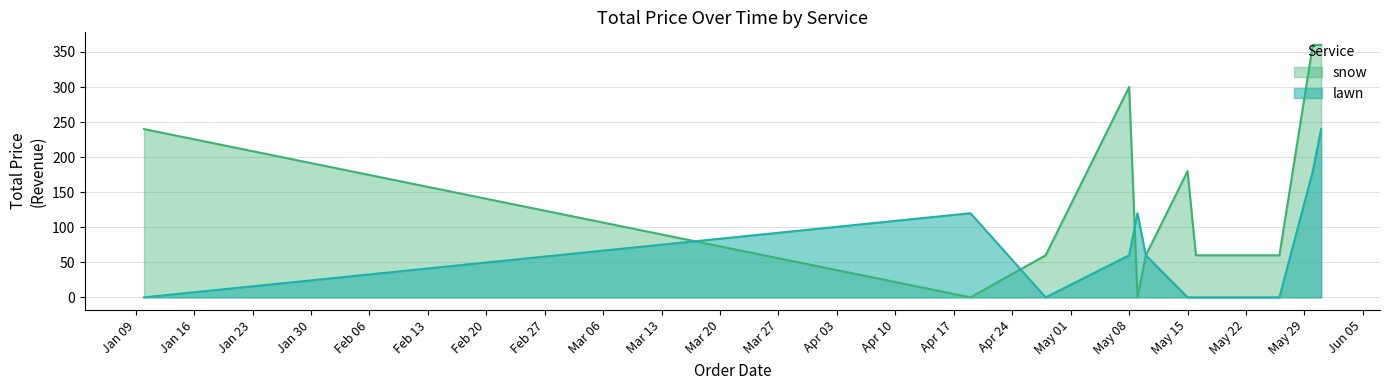

What is the smallest value displayed?

0